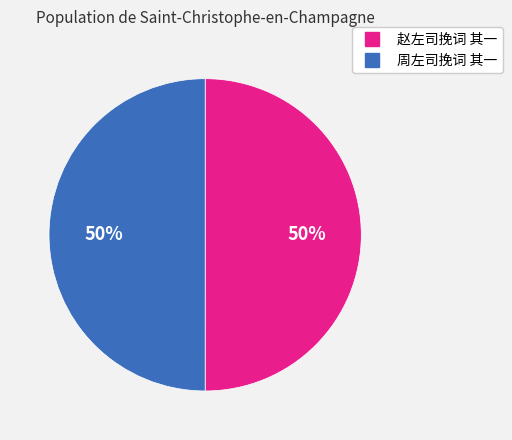

Combined, do 赵左司挽词 其一 and 周左司挽词 其一 account for over 50%?

Yes